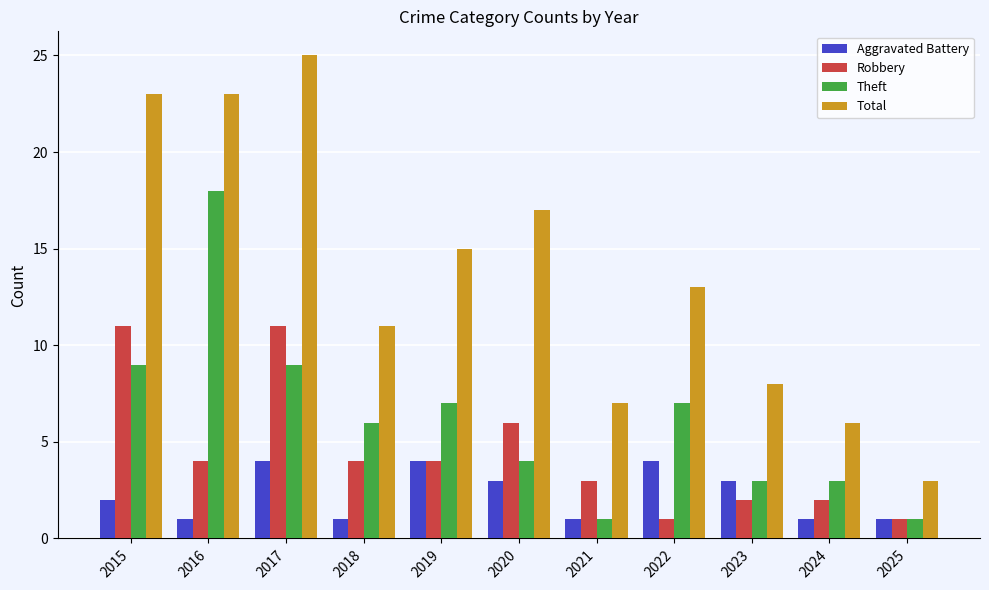

What is the approximate value of Aggravated Battery at 2017?

4